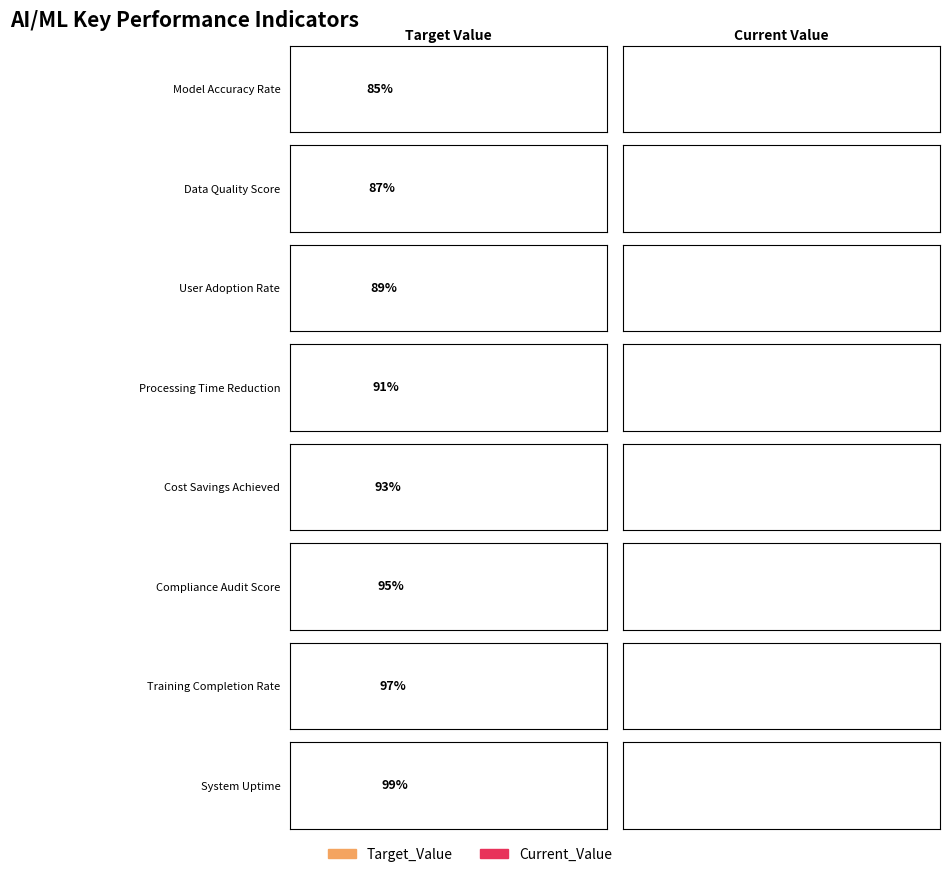

Which has a higher value, User Adoption Rate or Compliance Audit Score?

Compliance Audit Score